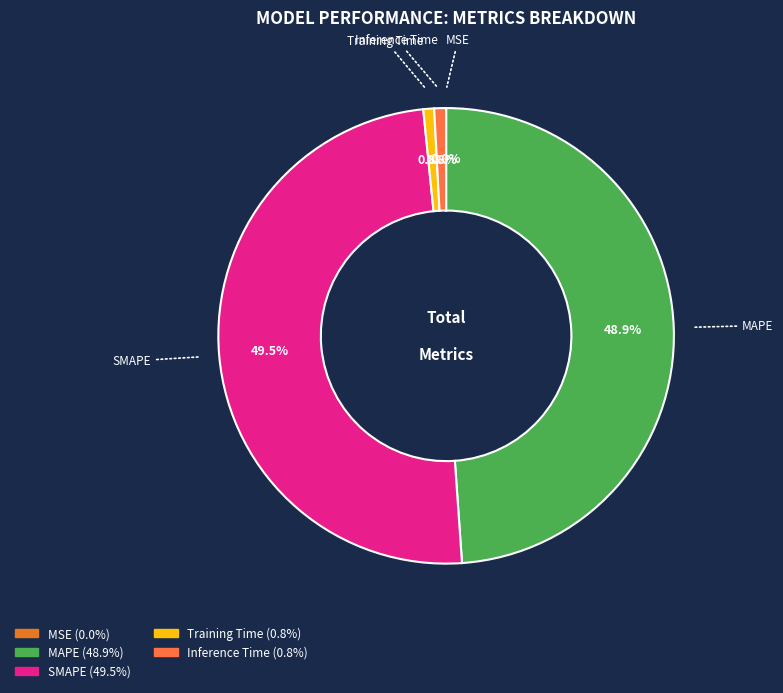

How much of the chart is everything except Inference Time?

99.2%